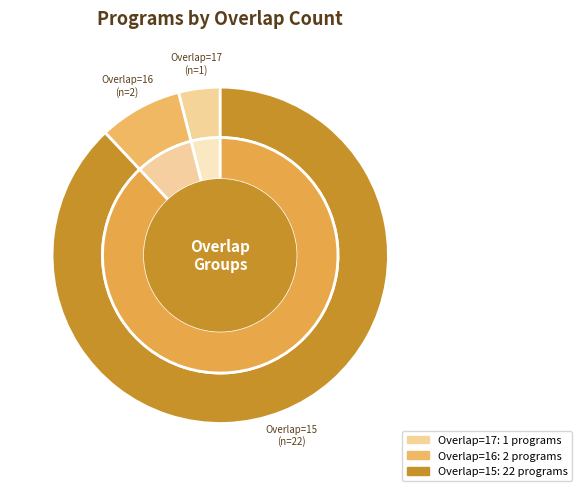

To the nearest percent, what is the combined percentage of 30894 and 32119?

8%